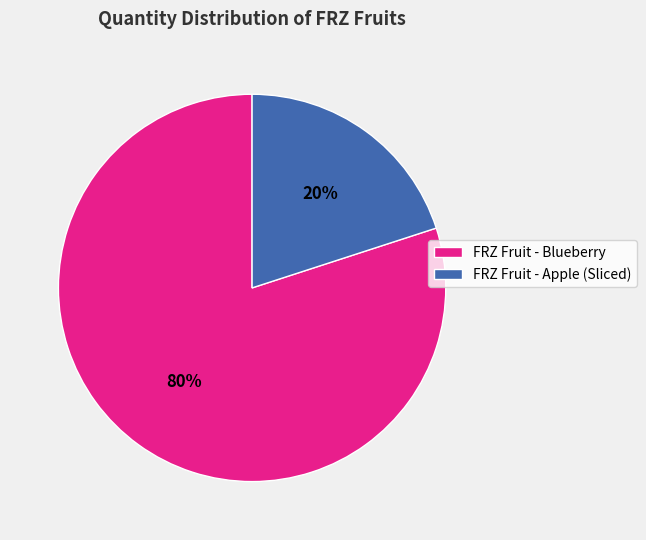

Rank the categories by value from lowest to highest.

FRZ Fruit - Apple (Sliced), FRZ Fruit - Blueberry